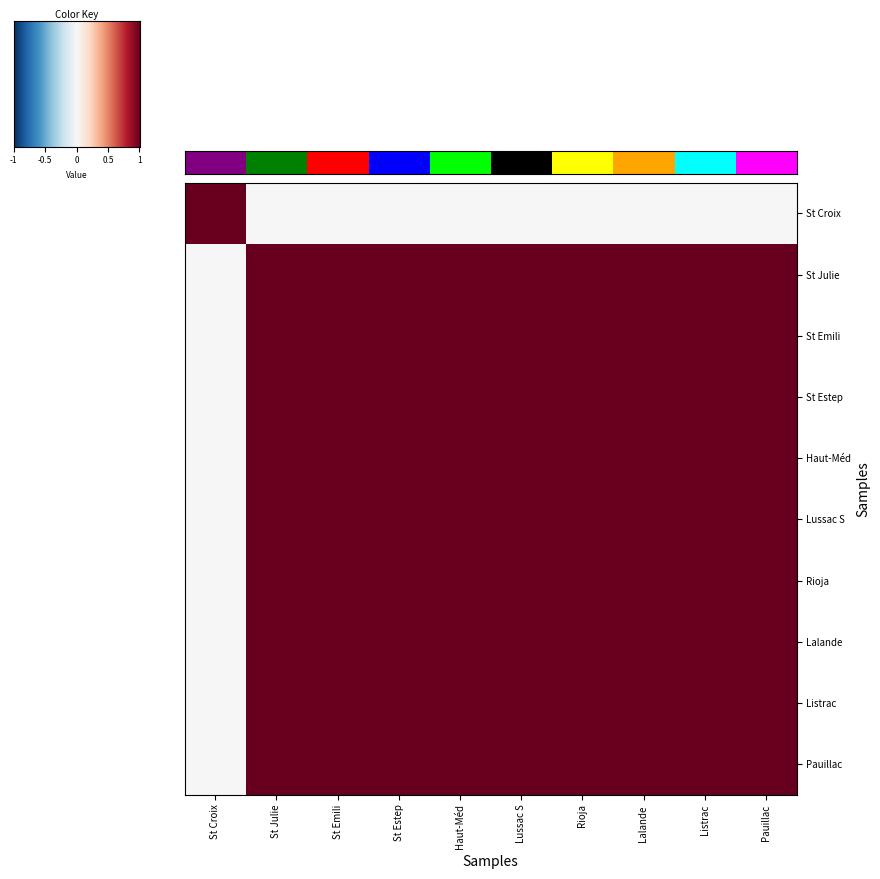

How many data points does each series have?

10